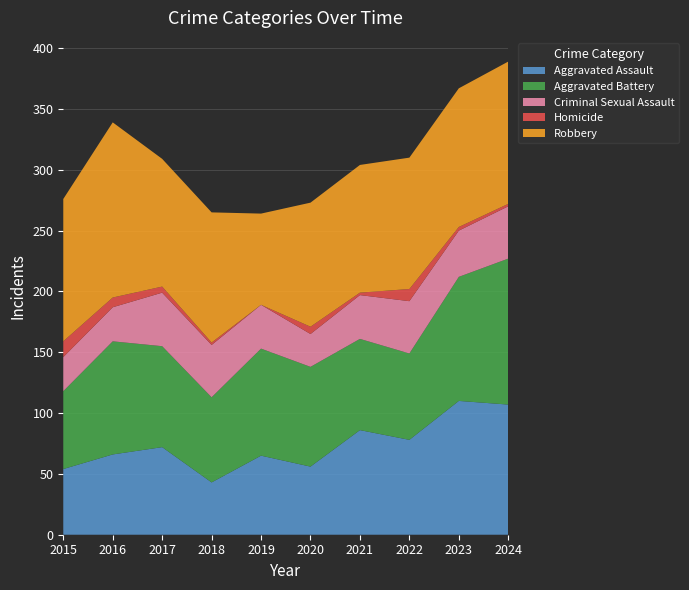

Reading left to right, what are all the values shown in this chart?

Aggravated Assault: 54	66	72	43	65	56	86	78	110	107
Aggravated Battery: 64	93	83	70	88	82	75	71	102	120
Criminal Sexual Assault: 28	28	44	43	36	27	36	43	38	43
Homicide: 13	8	5	2	0	6	2	10	3	2
Robbery: 117	144	105	107	75	102	105	108	114	117